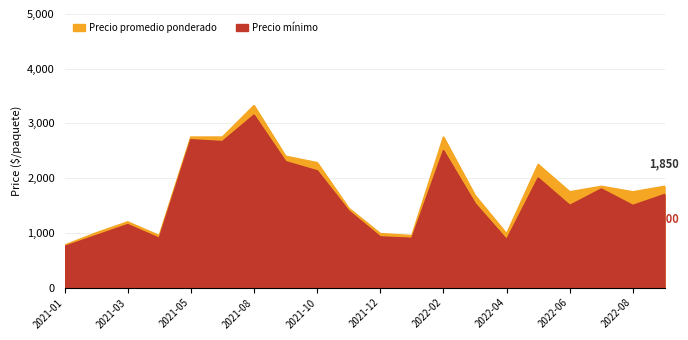

True or false: Precio mínimo and Precio promedio ponderado intersect in this chart.

False